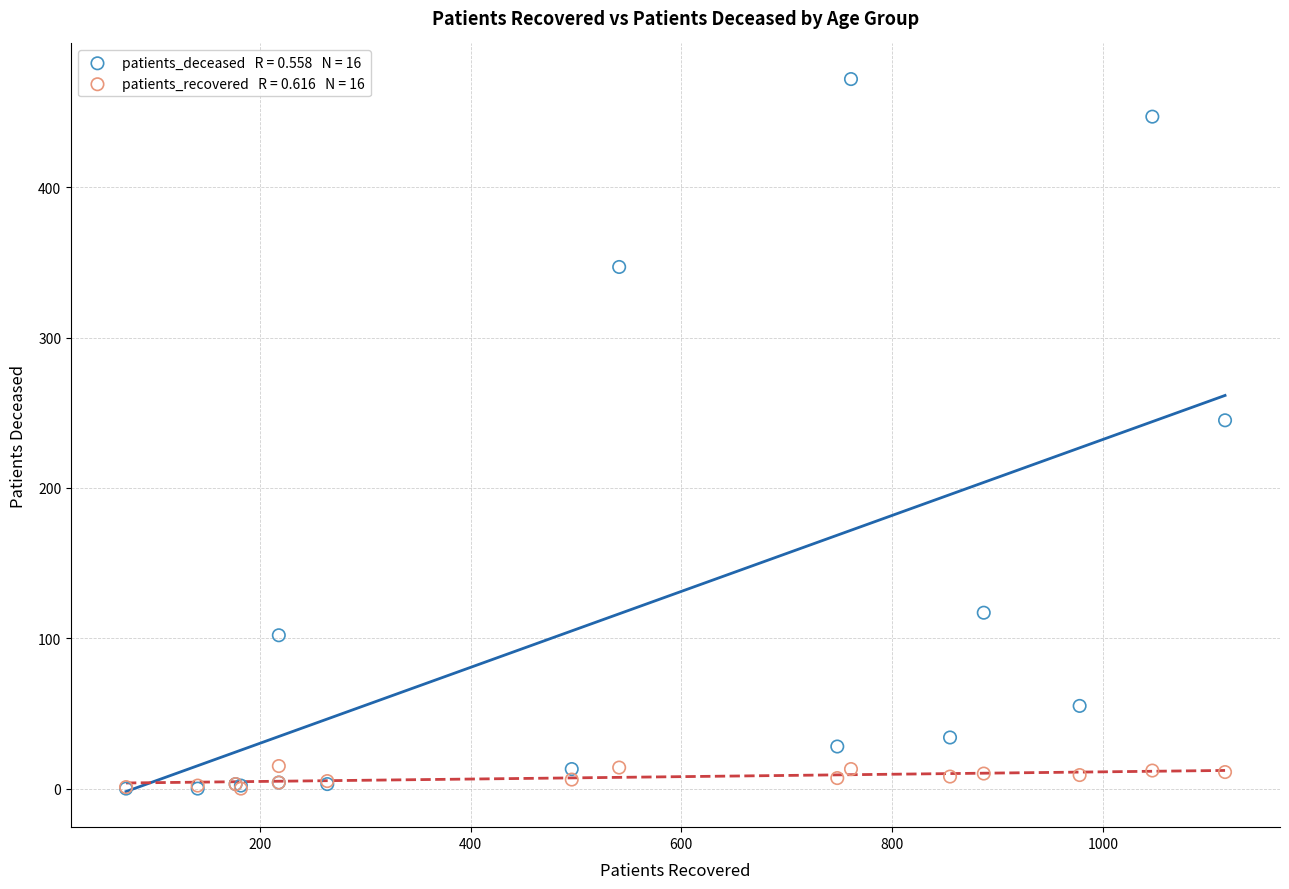

Across all series, what Y value is closest to 236?

245